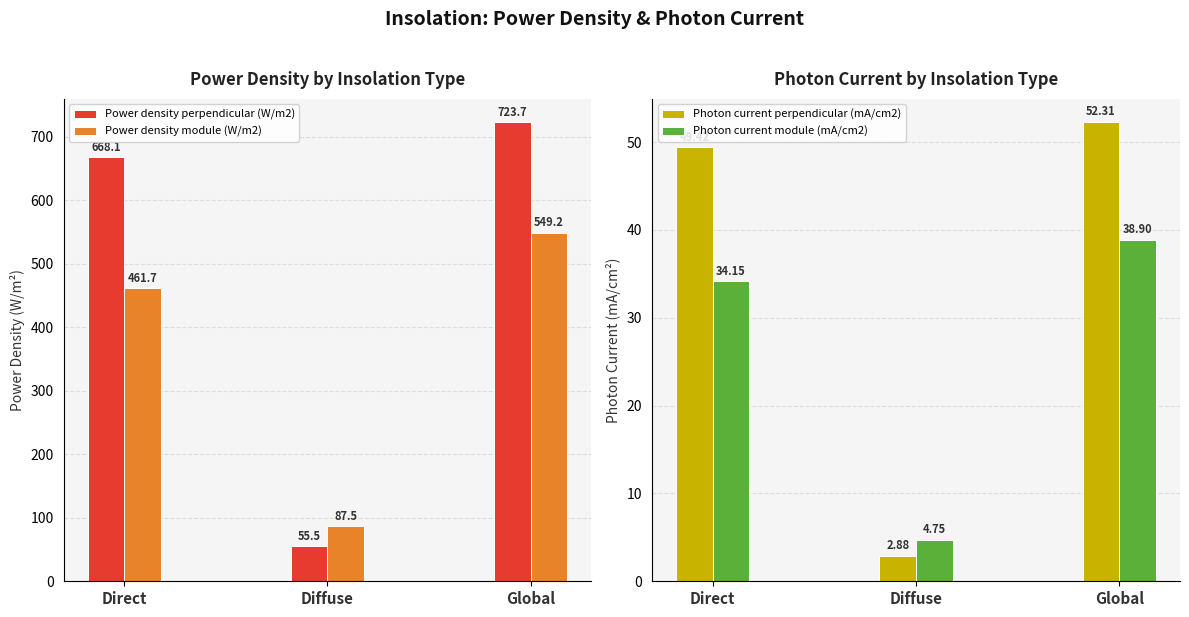

Reading left to right, list all the values displayed in this chart.

Power density perpendicular (W/m2): Direct=668.1	Diffuse=55.5	Global=723.7
Power density module (W/m2): Direct=461.7	Diffuse=87.5	Global=549.2
Photon current perpendicular (mA/cm2): Direct=49.4	Diffuse=2.9	Global=52.3
Photon current module (mA/cm2): Direct=34.1	Diffuse=4.8	Global=38.9